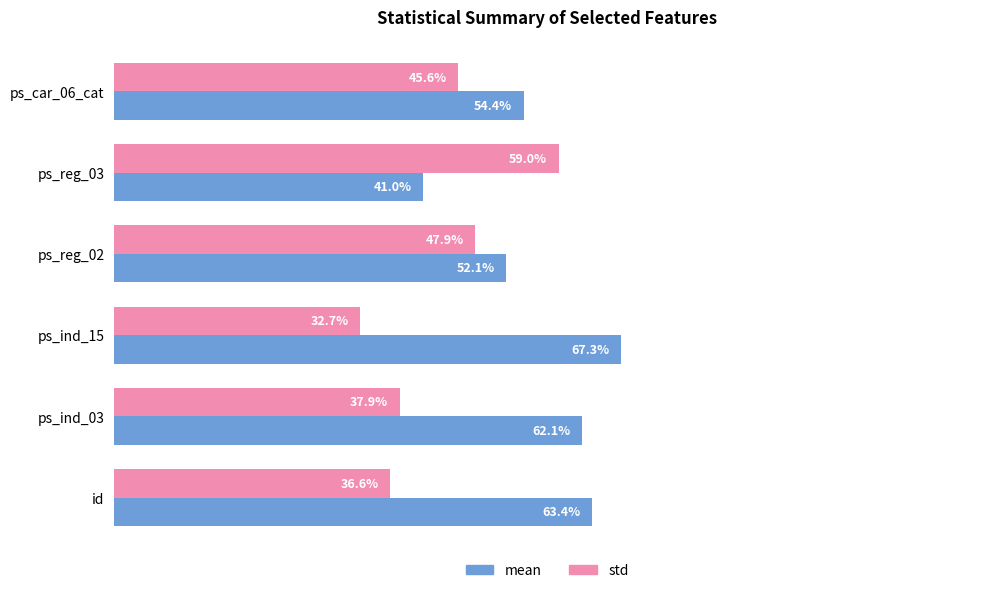

Is the value of std at ps_ind_03 greater than the value of mean at ps_reg_02?

No